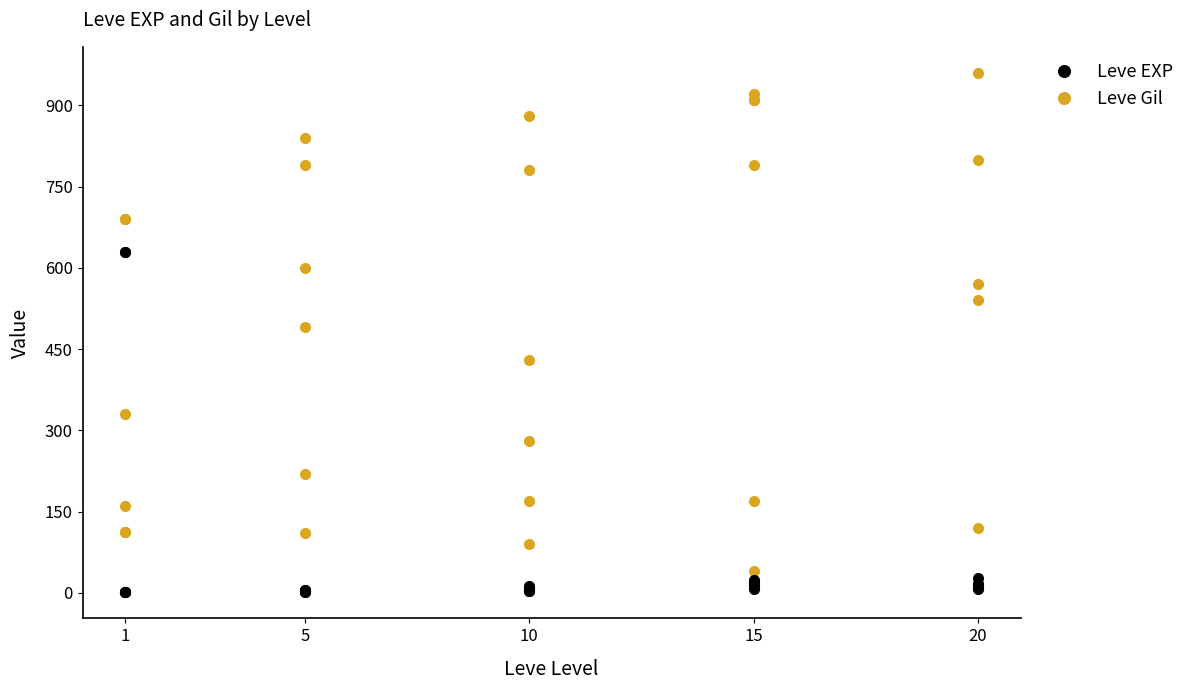

What is the sum of all Leve Gil values?

14515